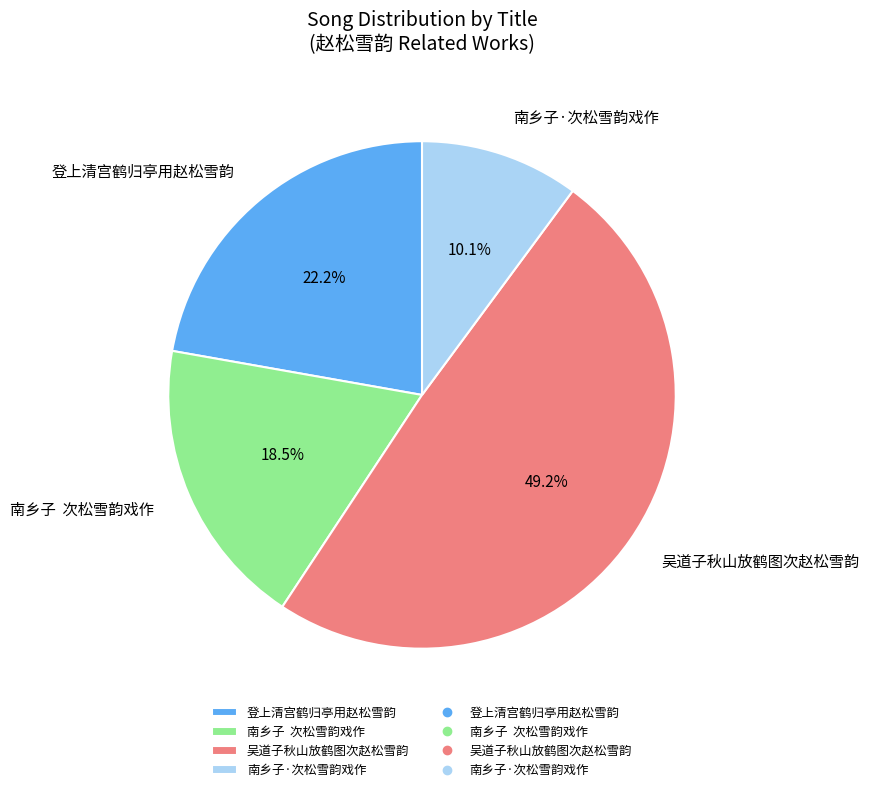

Count the number of slices in the pie.

4